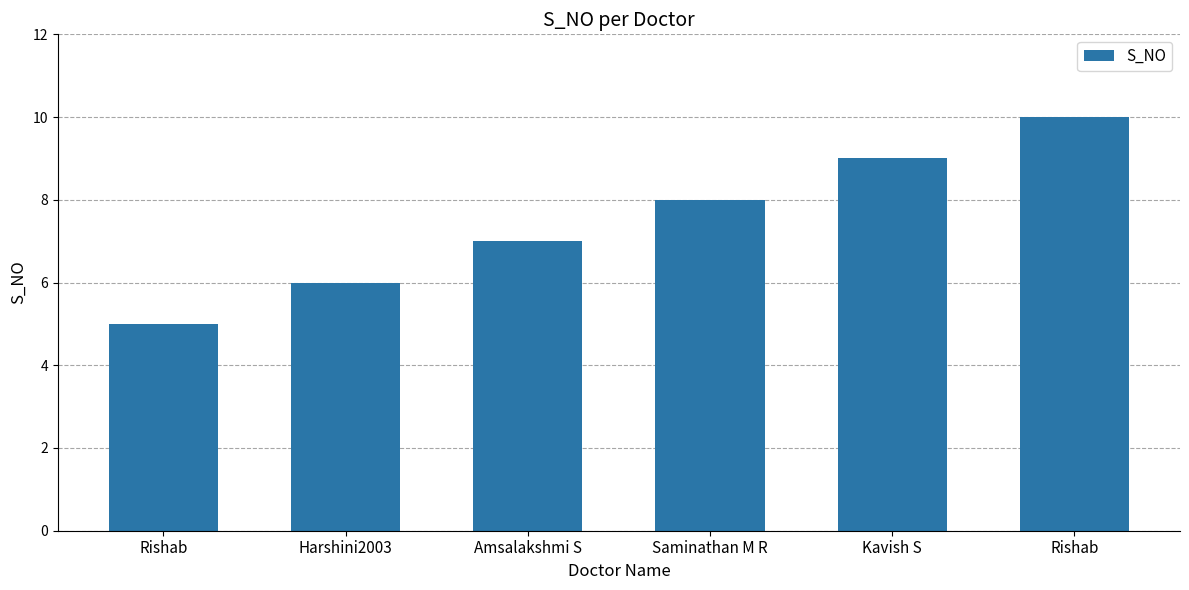

Is it true that the value at Saminathan M R is 8?

True